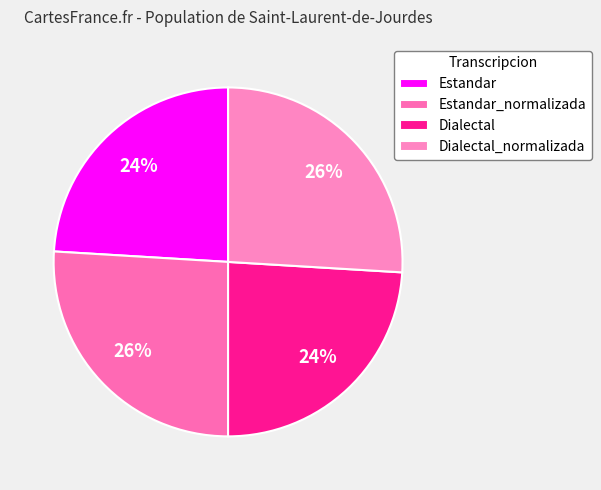

How many segments does this pie chart have?

4